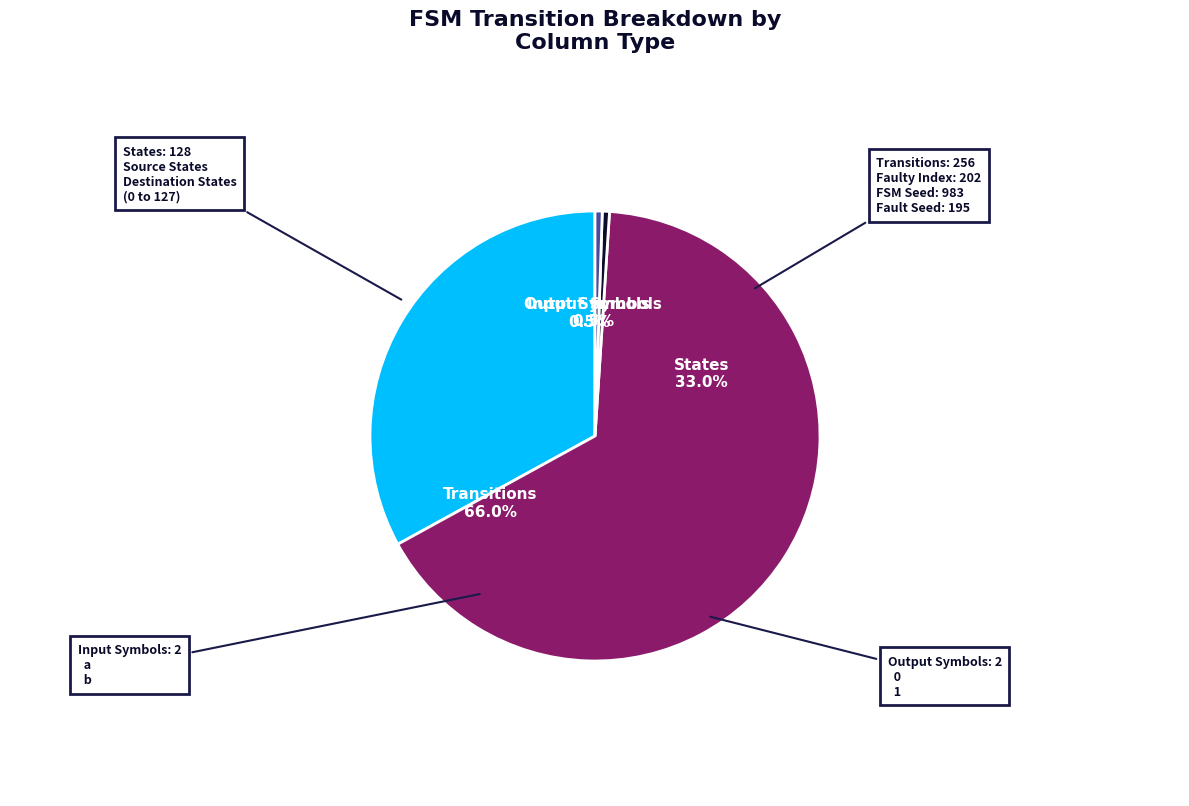

Is the sum of input_symbol and destination_state greater than half?

Yes